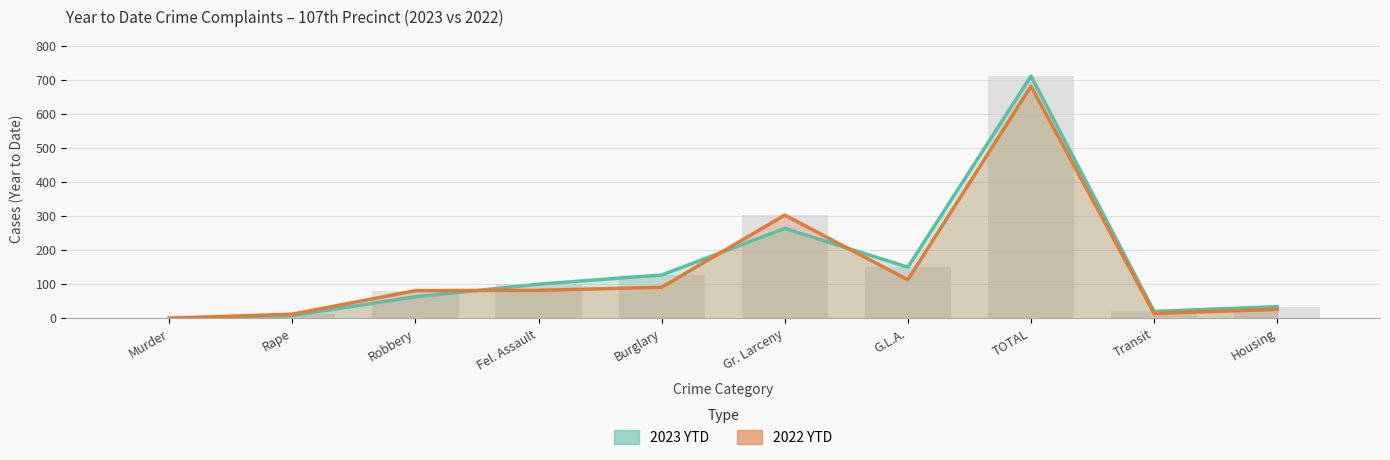

List the series in order of their peak value, lowest first.

2022 YTD, 2023 YTD